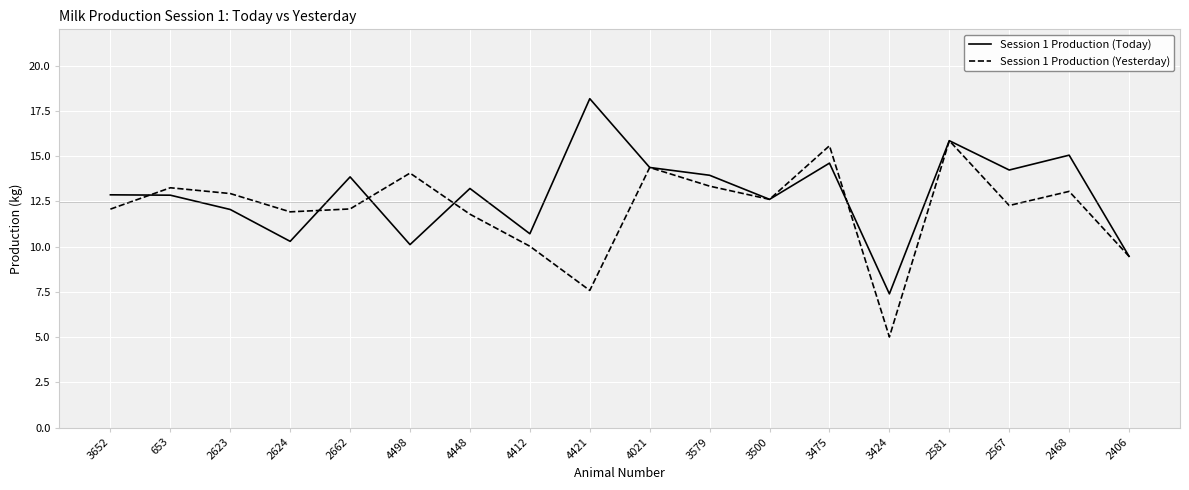

Where is the first local maximum for Session 1 Production (Yesterday)?

653